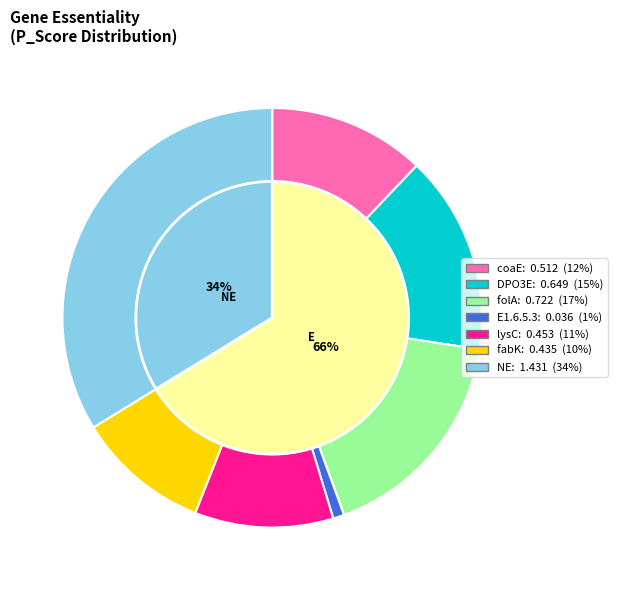

True or false: NE accounts for 37% of the total.

False